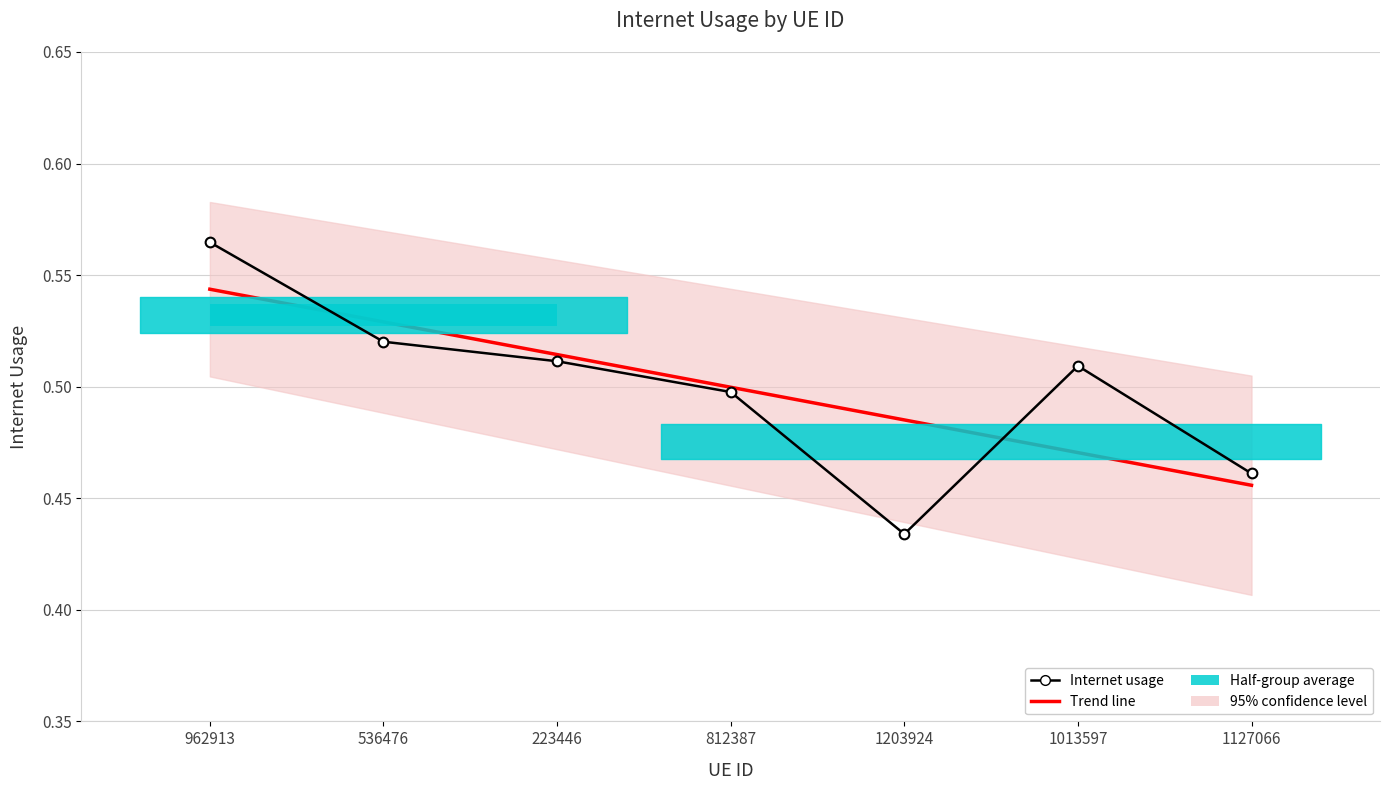

What is the total value across all series at 223446?

1.0